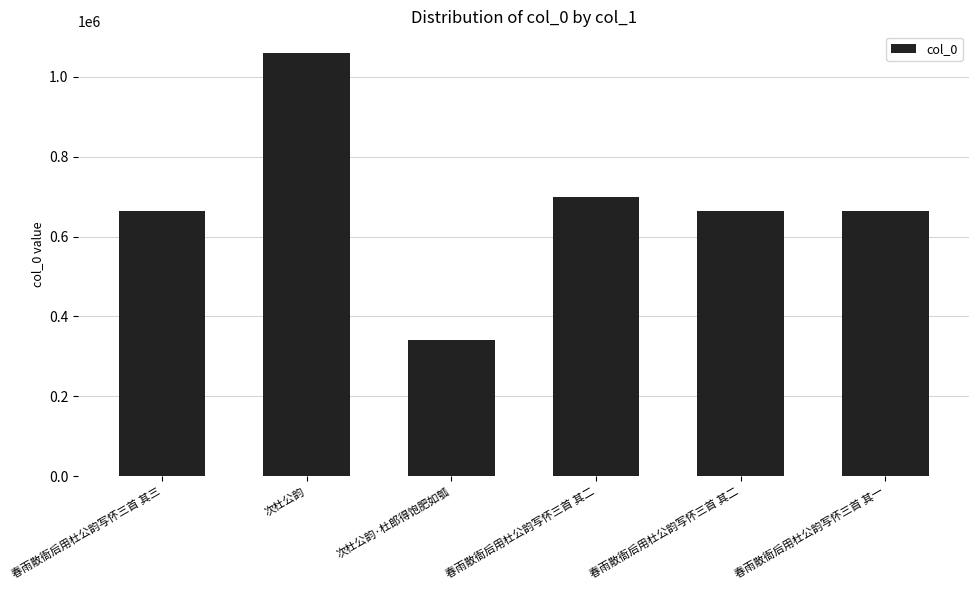

How many values are below 664877?

3